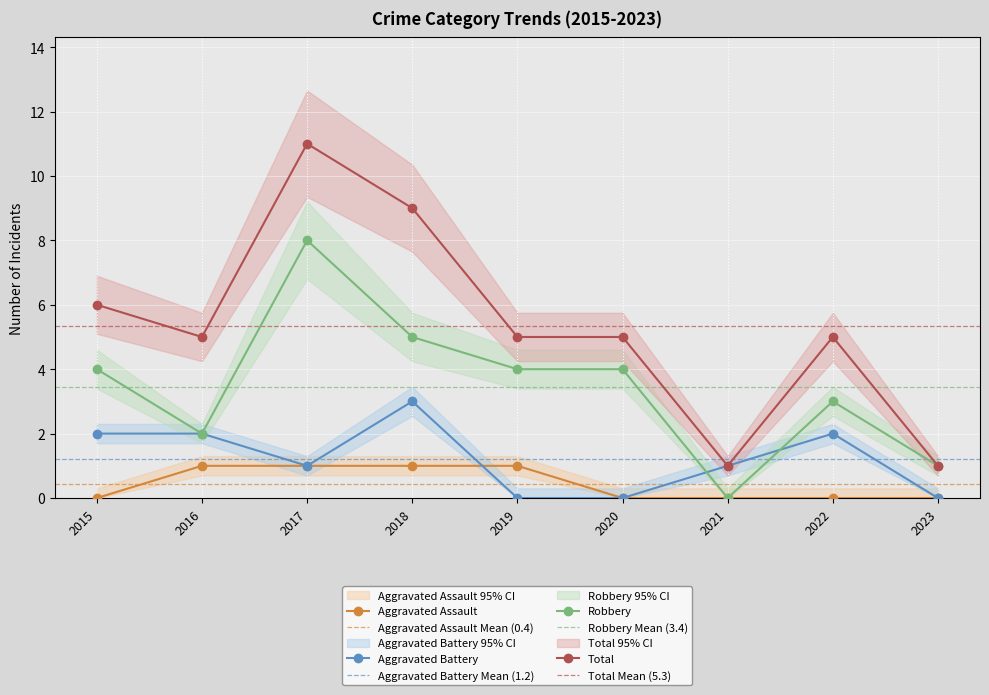

Reading left to right, transcribe all the data shown in this chart.

Aggravated Assault: 0	1	1	1	1	0	0	0	0
Aggravated Battery: 2	2	1	3	0	0	1	2	0
Robbery: 4	2	8	5	4	4	0	3	1
Total: 6	5	11	9	5	5	1	5	1